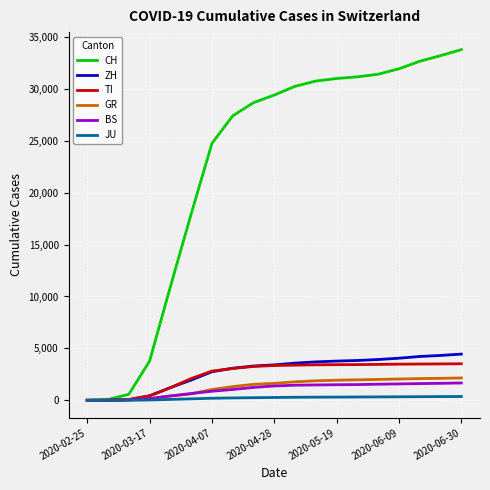

Which series has the largest range (max minus min)?

CH